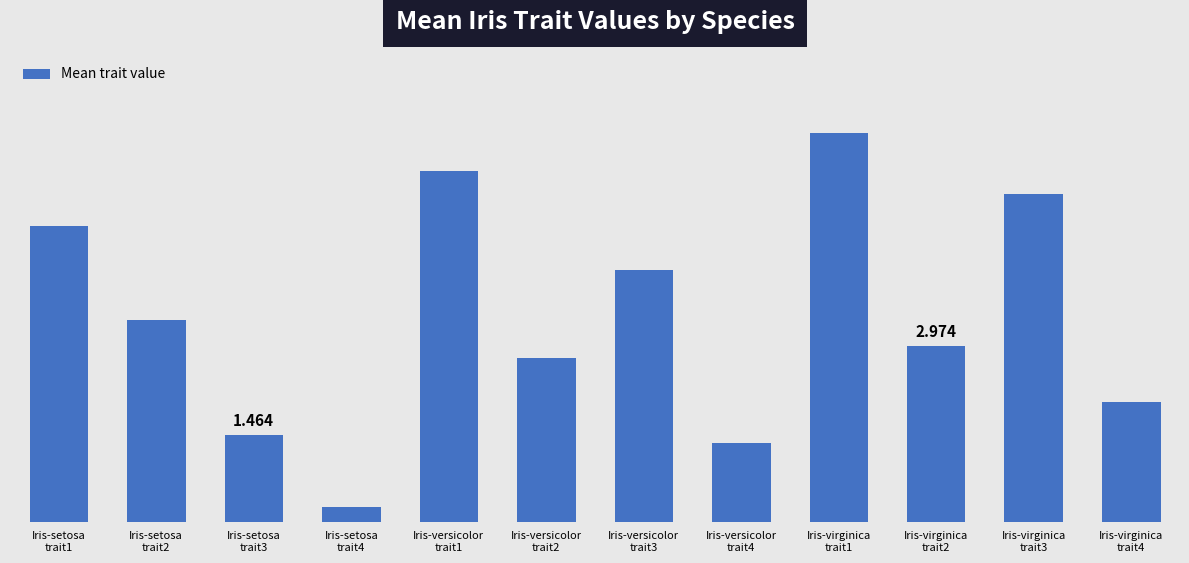

What is the ratio of the value at Iris-versicolor
trait4 to the value at Iris-virginica
trait4?

0.7